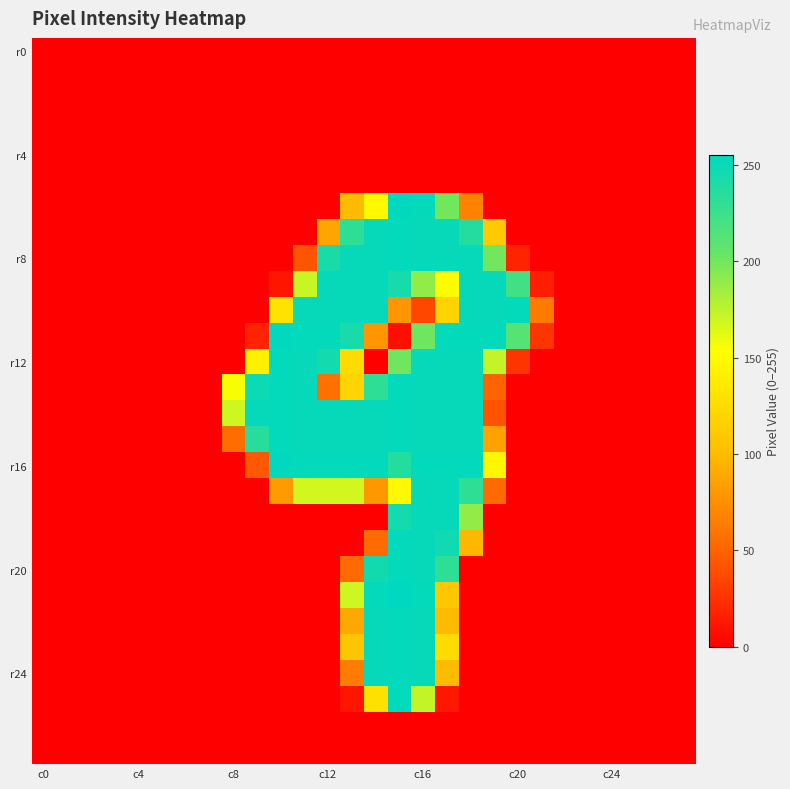

What is the greatest value displayed?

255